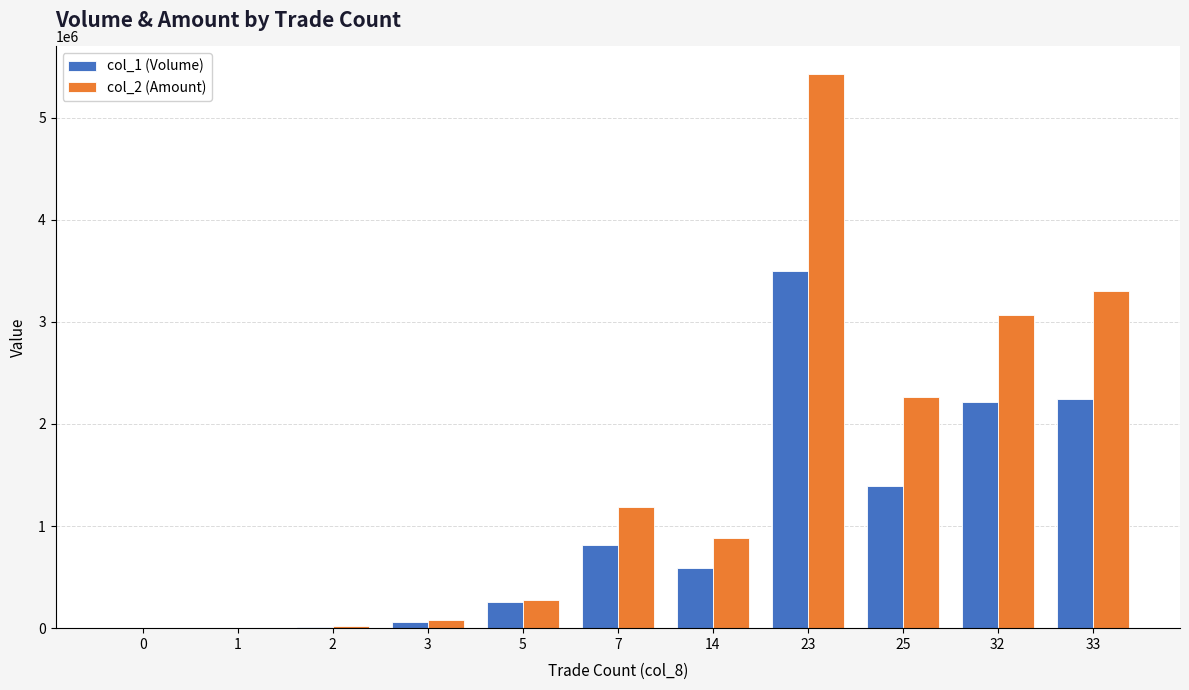

Which series has the largest total across all categories?

col_2 (Amount)